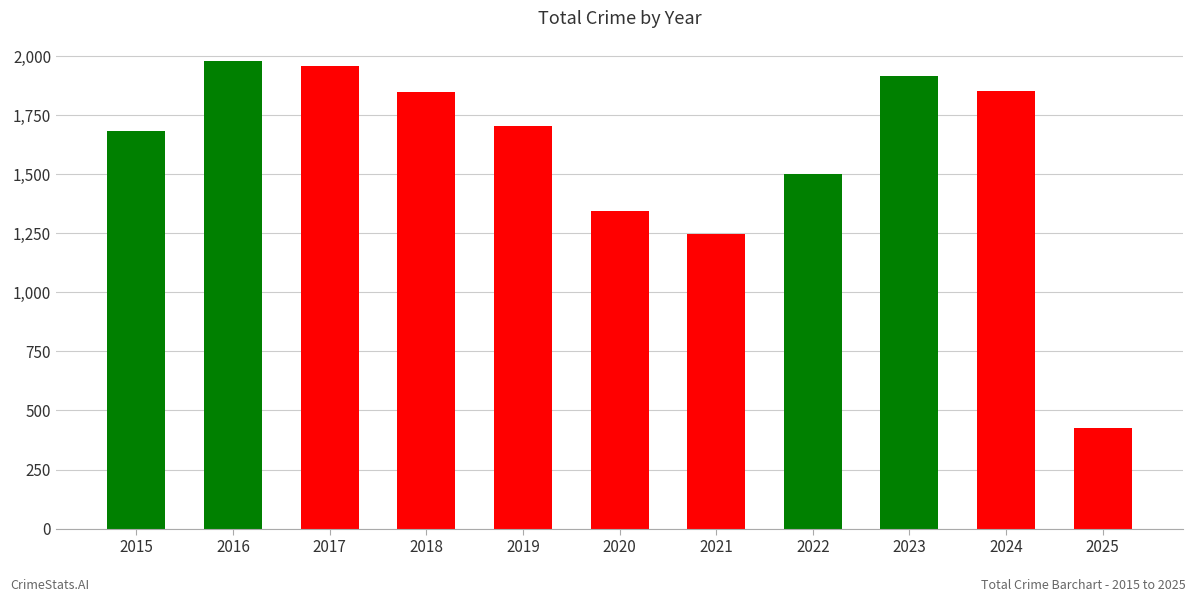

What is the difference between the values at 2020 and 2016?

632